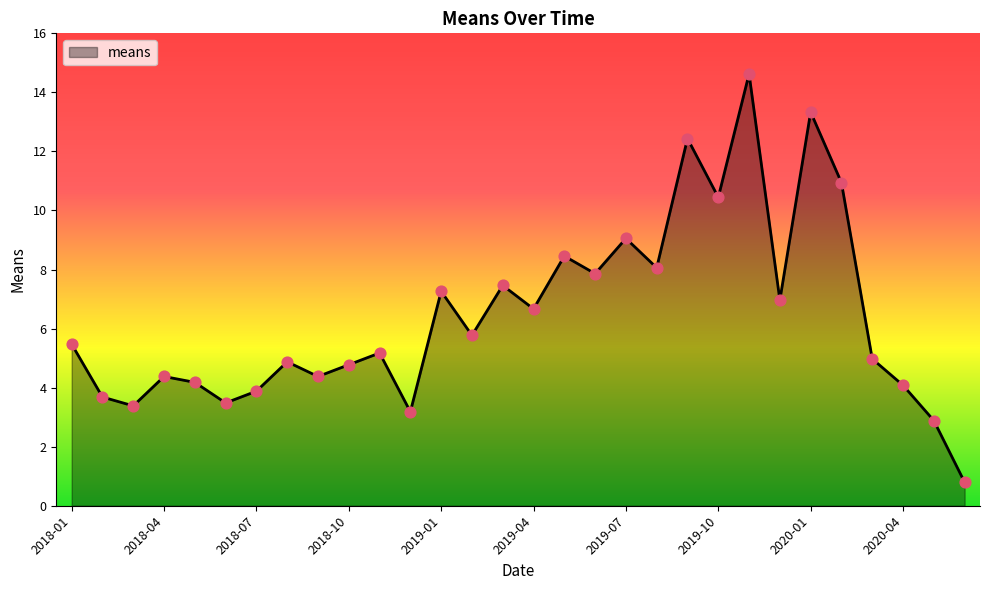

What is the minimum value shown in the chart?

0.8